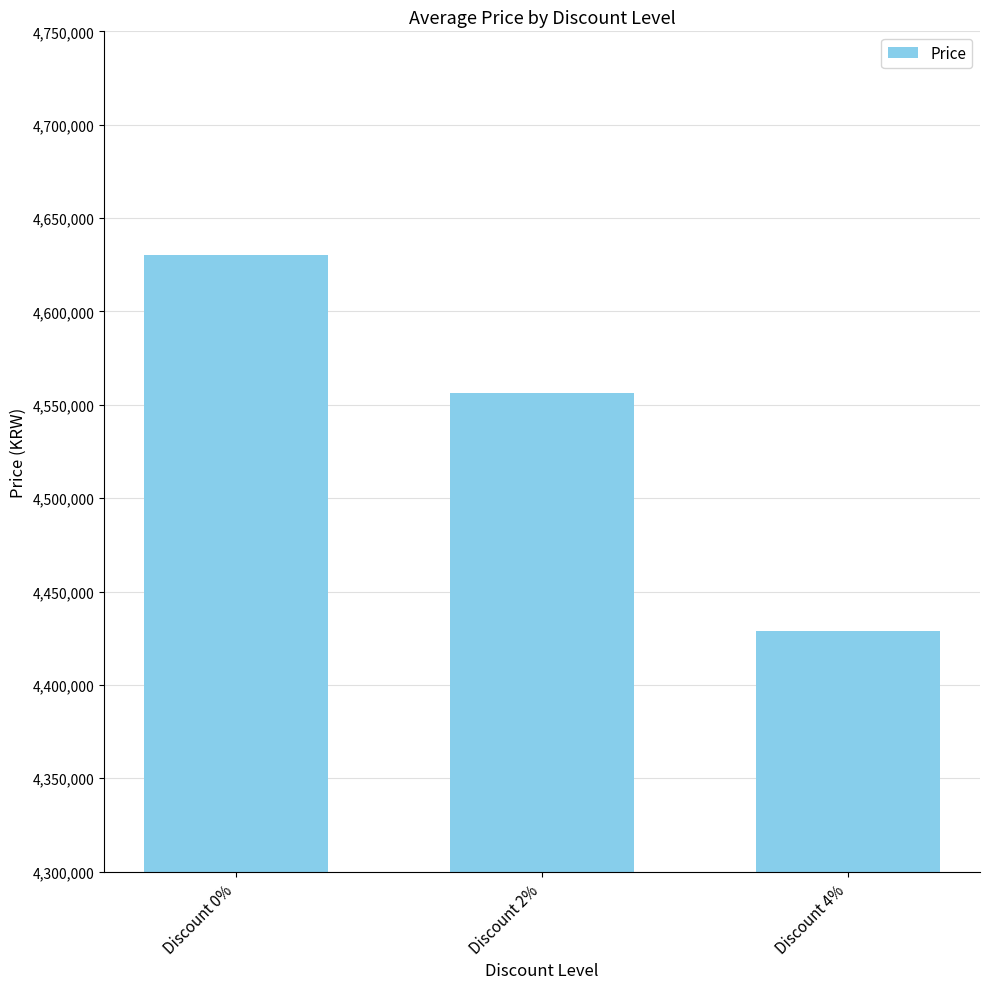

Where is the data nearest to the value 4529500?

Discount 2%